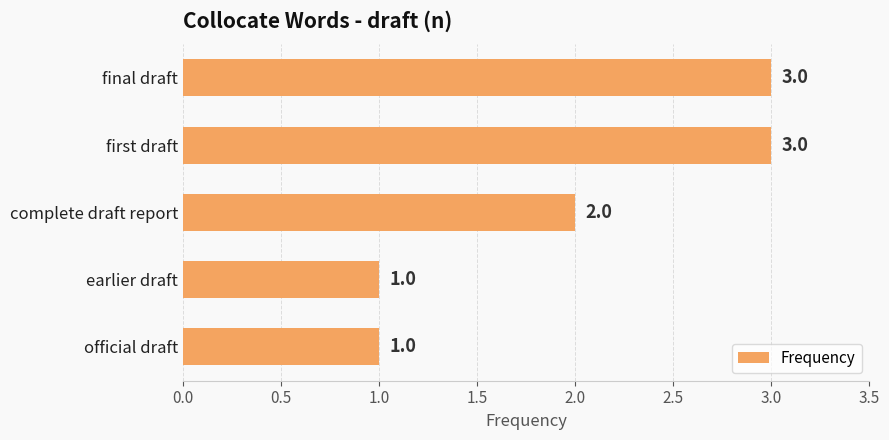

What is the difference between the second highest and second lowest values?

2